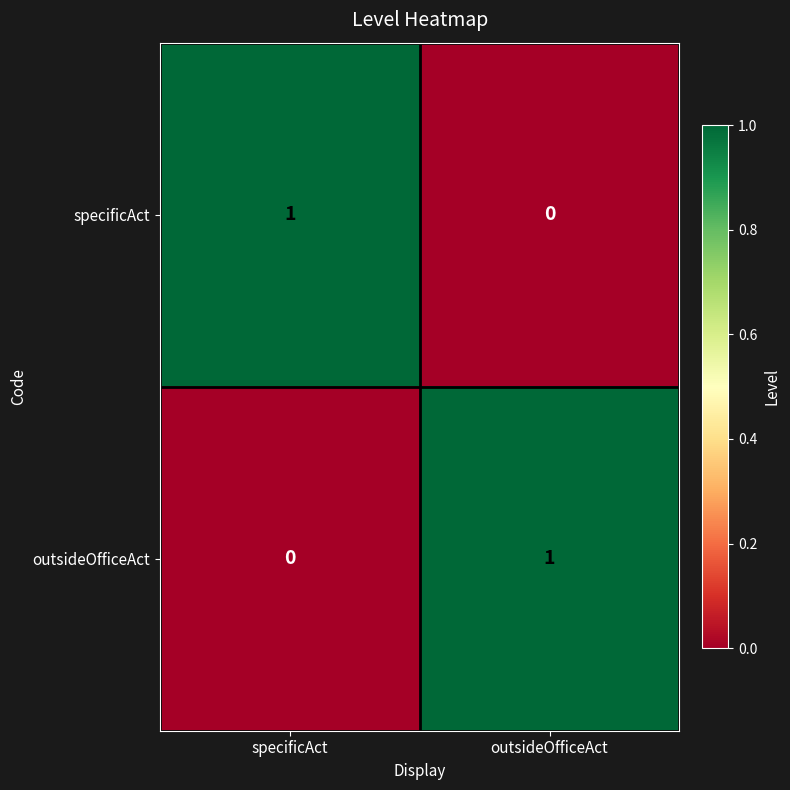

Is the value of outsideOfficeAct at specificAct greater than the value of specificAct at specificAct?

No